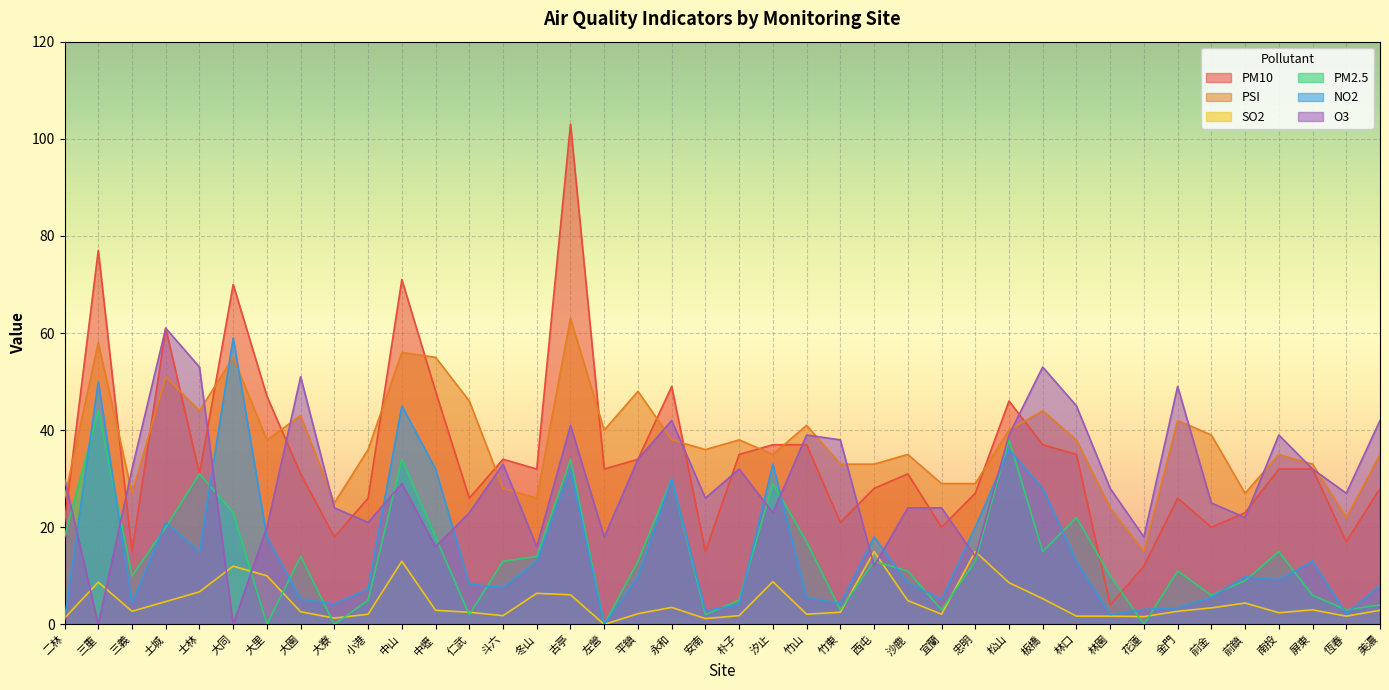

Count the number of categories in the chart.

40